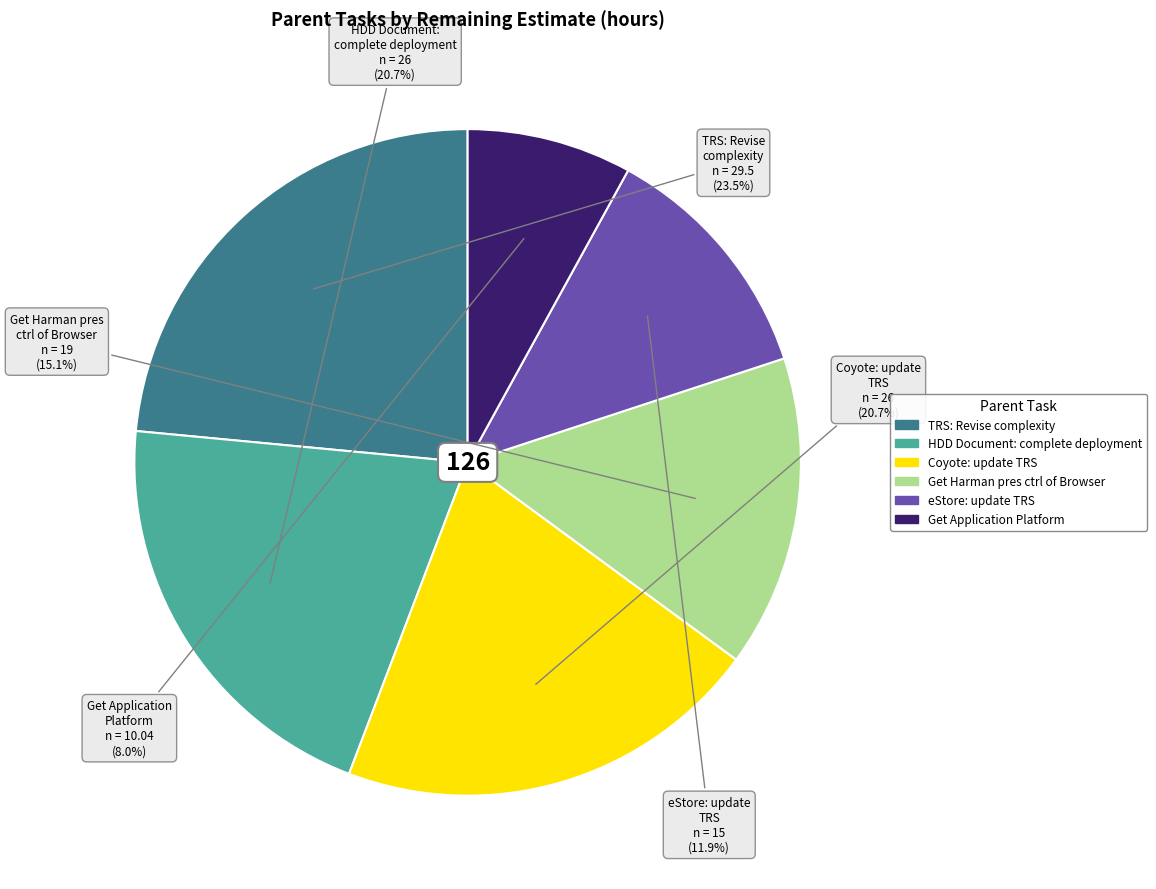

Does any single category account for the majority?

No